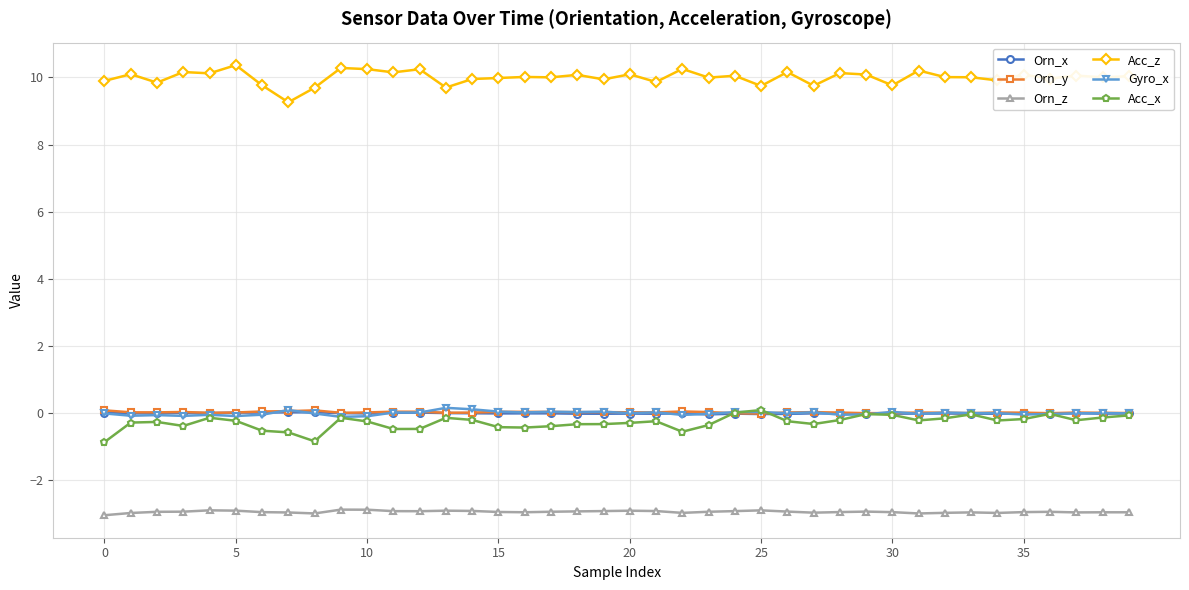

What is the average value of the Orn_z series?

-2.9